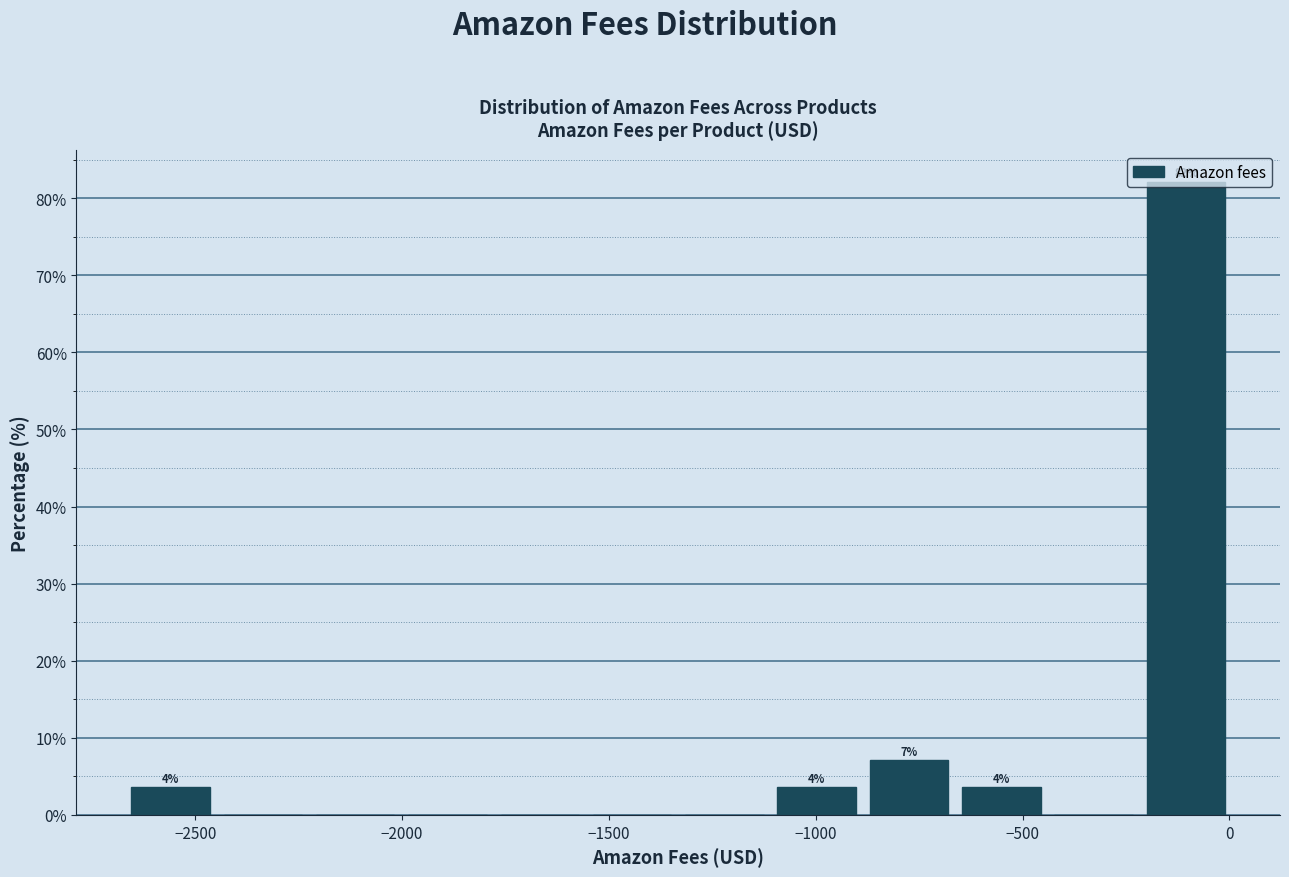

Which range on the x-axis has the tallest bar?

-200 to 0